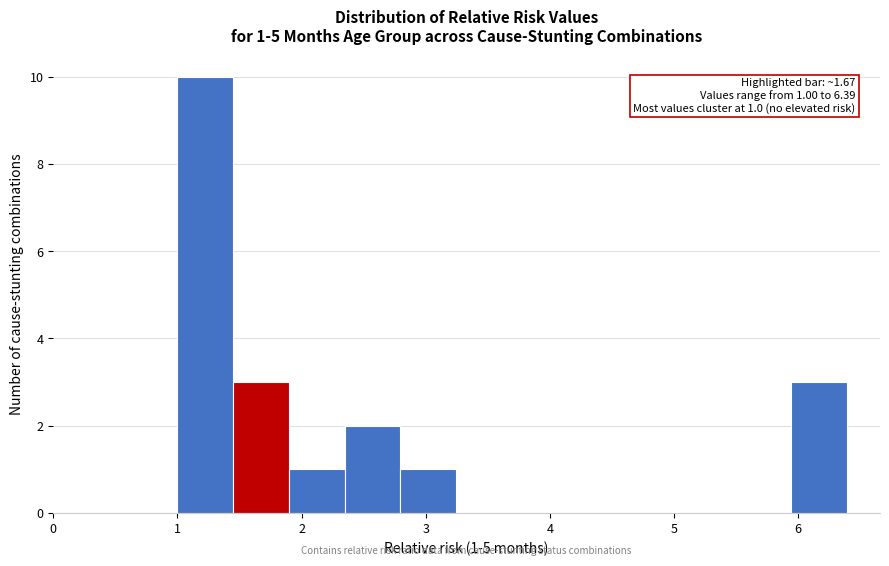

Over which range of the x-axis is the bar tallest?

1.0 to 1.4